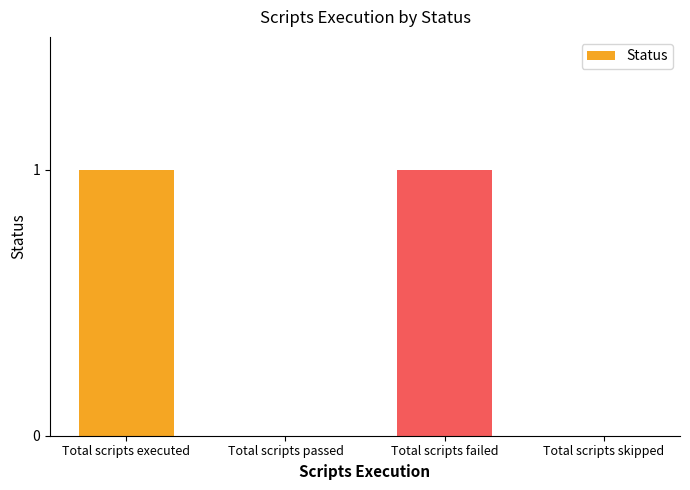

Is it true that the value at Total scripts skipped is 0?

True